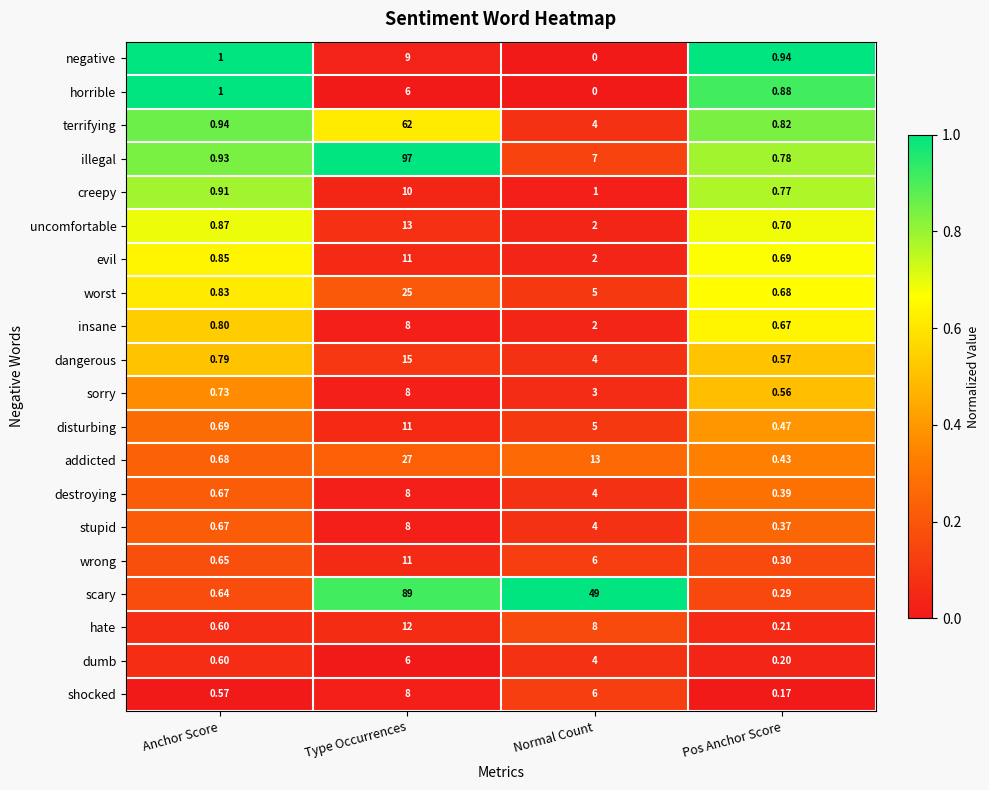

How many distinct data groups are displayed?

20